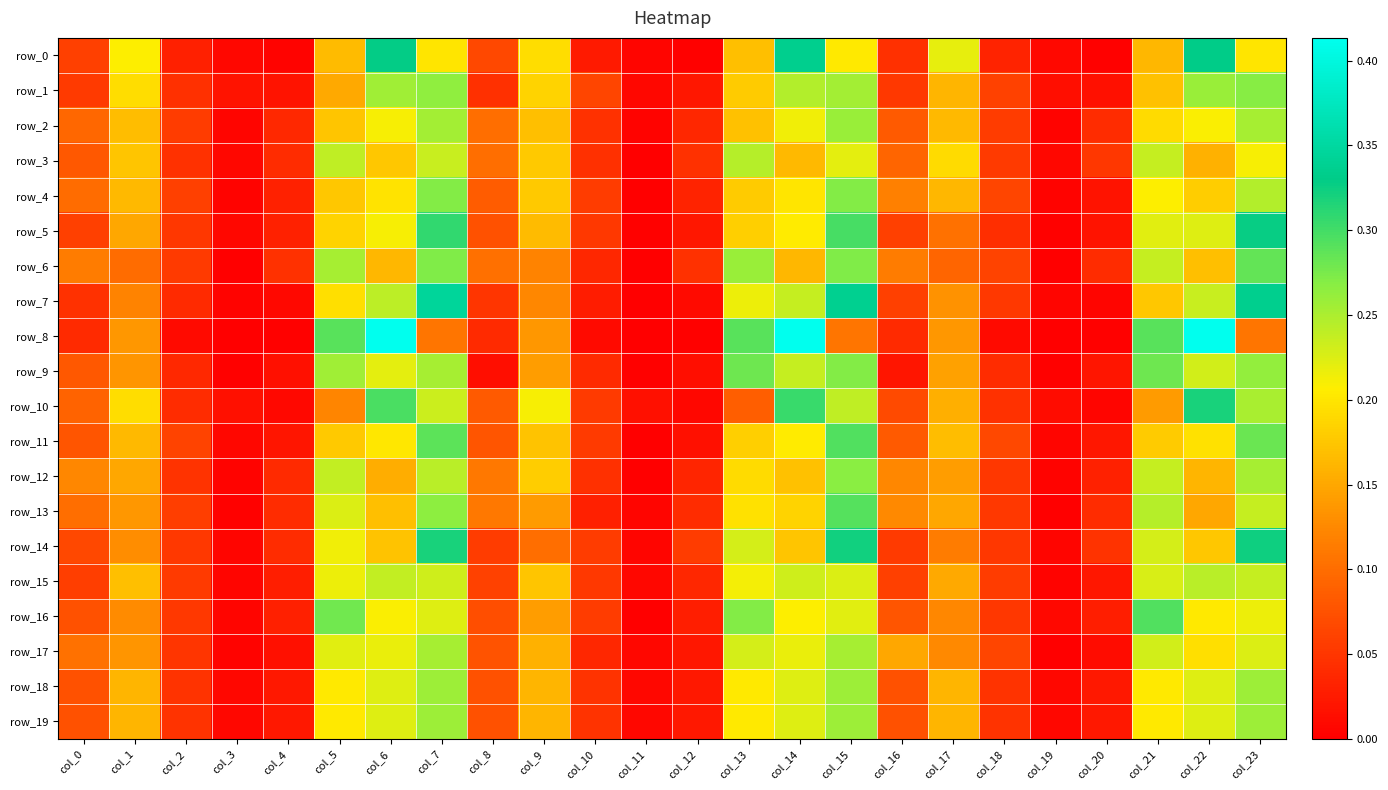

Which series changed the most between col_11 and col_12?

row_14